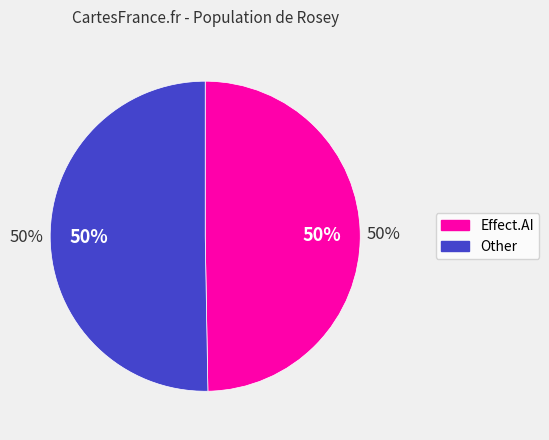

What percentage is the Other slice, to the nearest percent?

50%